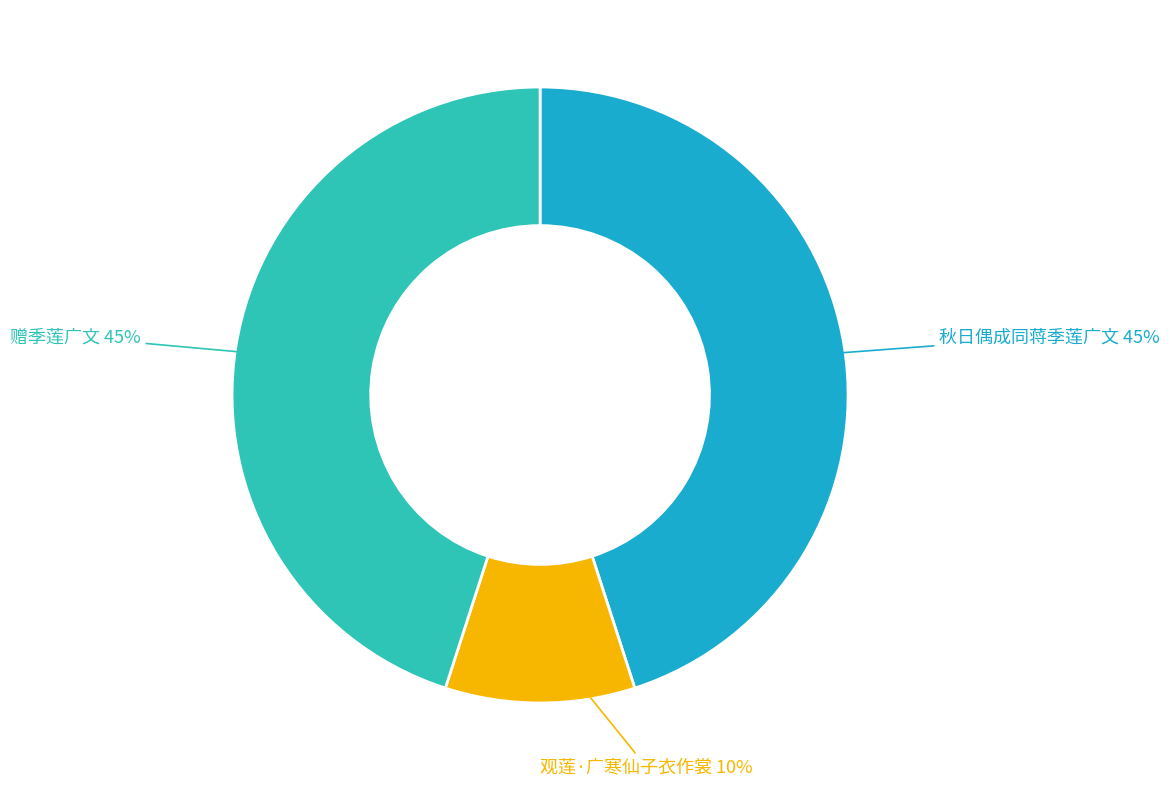

What percentage is the 秋日偶成同蒋季莲广文 slice, to the nearest percent?

45%